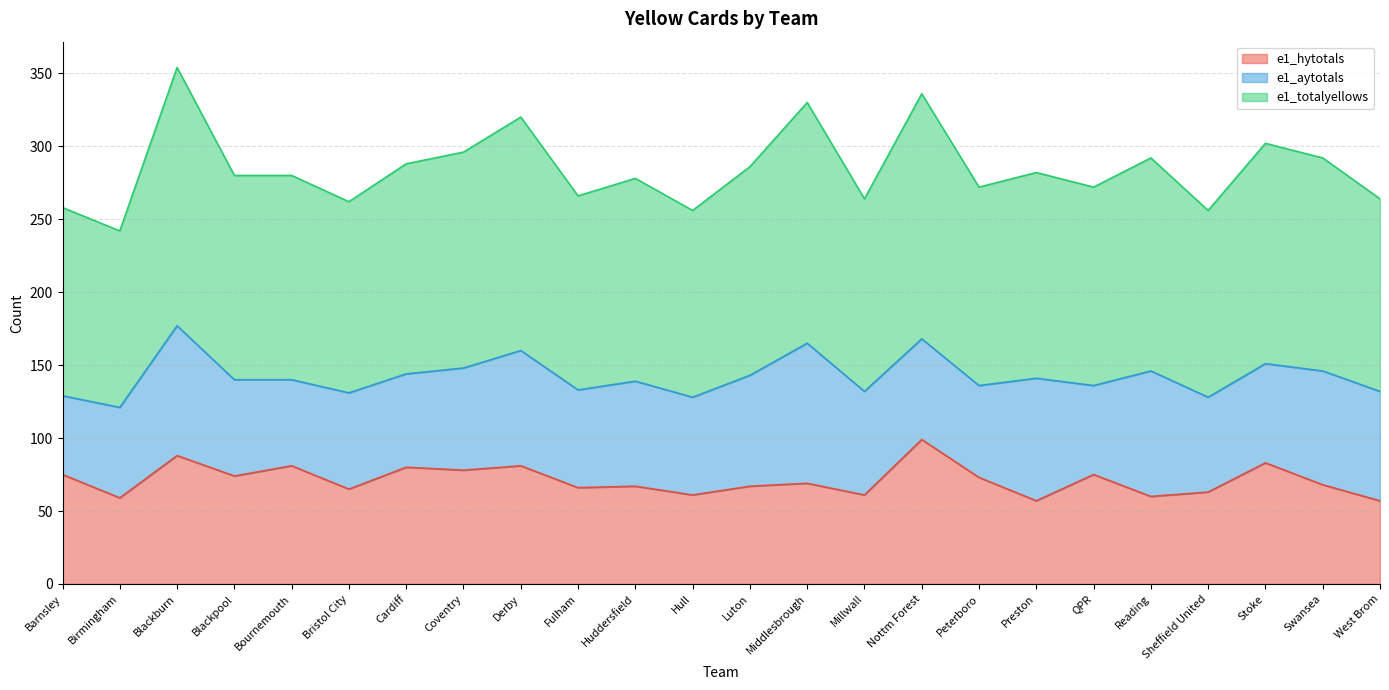

True or false: e1_hytotals and e1_totalyellows cross at least once.

False